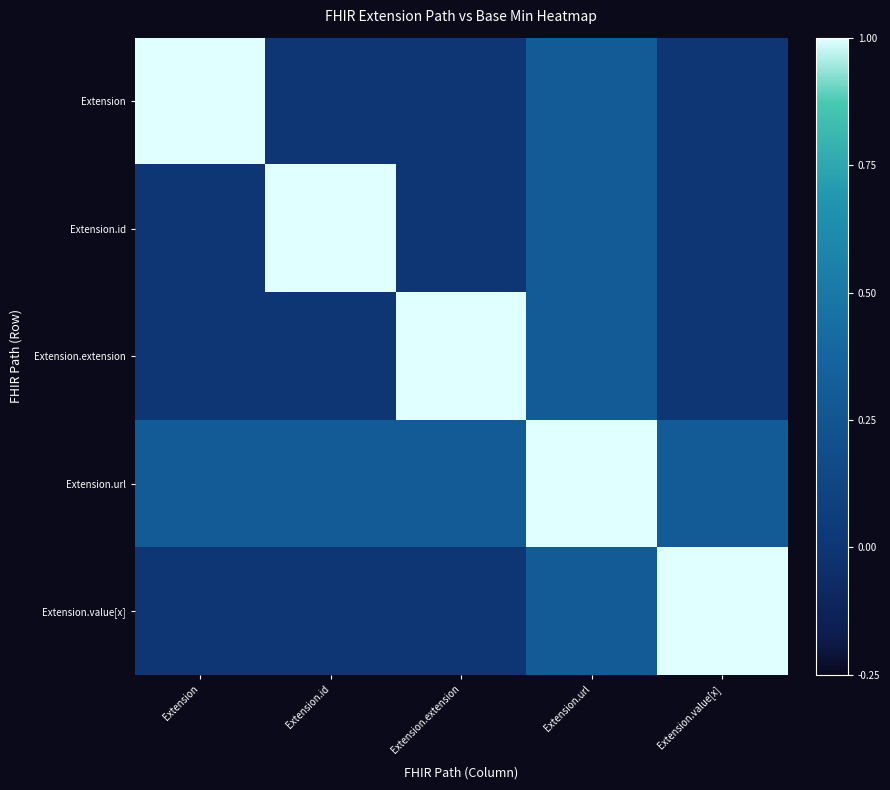

Reading left to right, list all the values displayed in this chart.

Extension: Extension=1.0	Extension.id=0.0	Extension.extension=0.0	Extension.url=0.3	Extension.value[x]=0.0
Extension.id: Extension=0.0	Extension.id=1.0	Extension.extension=0.0	Extension.url=0.3	Extension.value[x]=0.0
Extension.extension: Extension=0.0	Extension.id=0.0	Extension.extension=1.0	Extension.url=0.3	Extension.value[x]=0.0
Extension.url: Extension=0.3	Extension.id=0.3	Extension.extension=0.3	Extension.url=1.0	Extension.value[x]=0.3
Extension.value[x]: Extension=0.0	Extension.id=0.0	Extension.extension=0.0	Extension.url=0.3	Extension.value[x]=1.0